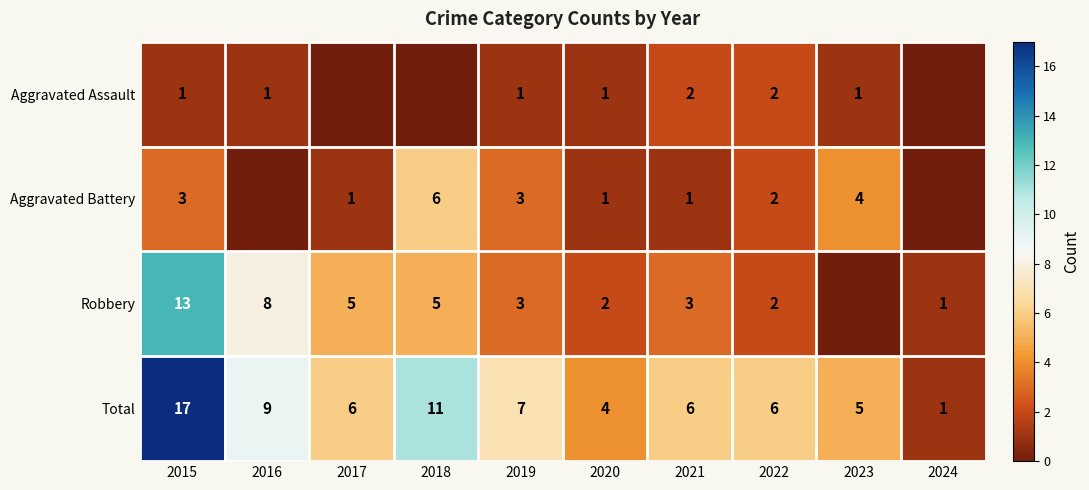

How many series are shown in this chart?

4